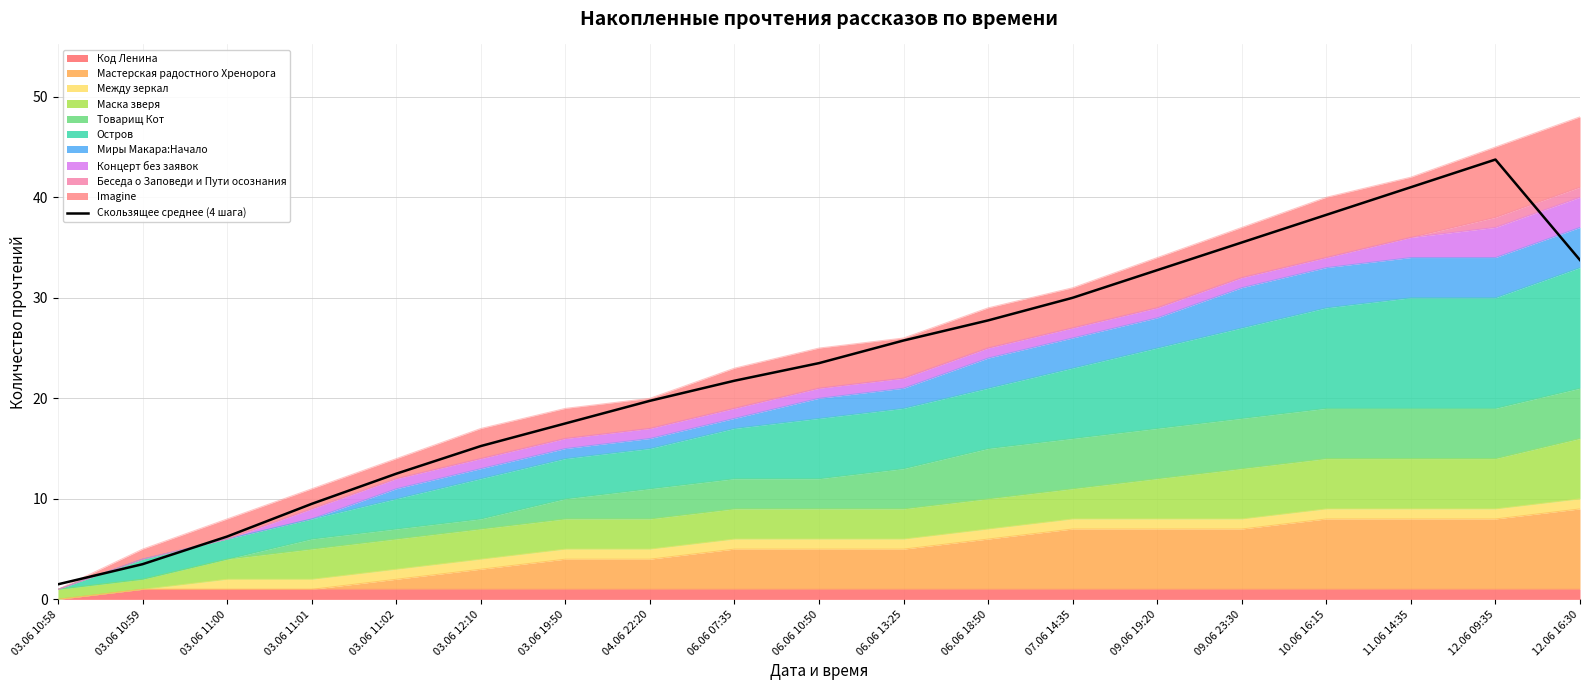

What position from the right is 03.06 11:02?

15